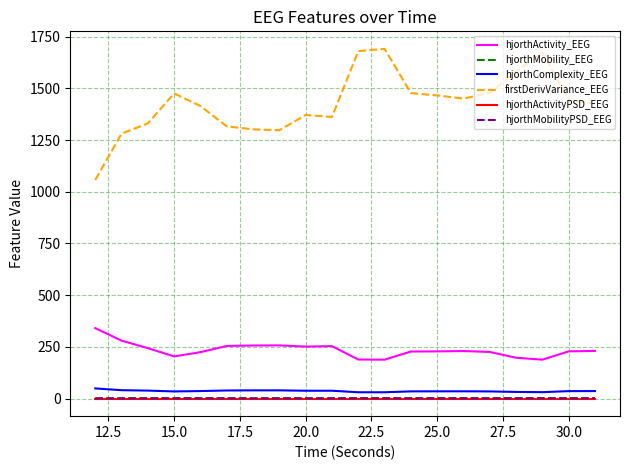

What is the greatest value displayed?

1690.8